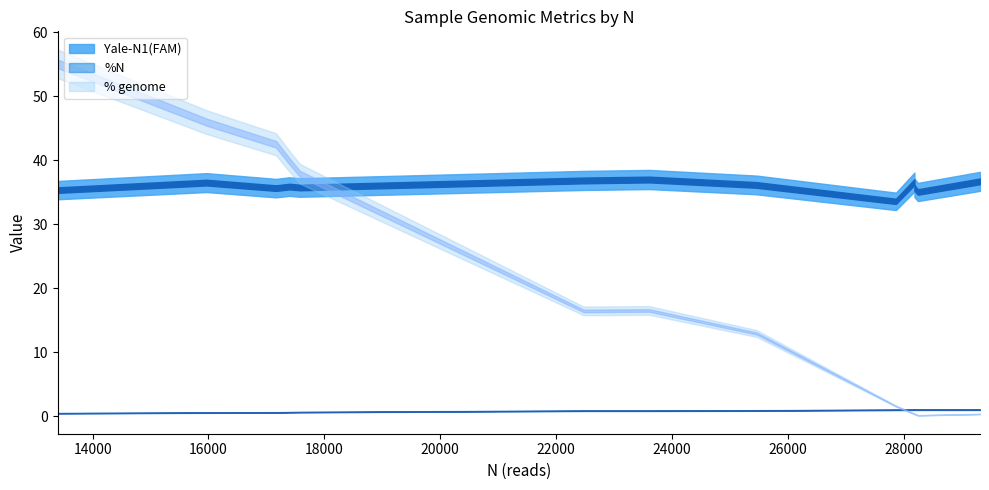

Reading right to left, what are all the values shown in this chart?

Yale-N1(FAM): 36.7	35.1	35.7	36.6	33.6	36.2	37.0	36.9	35.8	35.9	35.7	36.5	35.3
%N: 1.0	1.0	1.0	1.0	1.0	0.9	0.8	0.8	0.6	0.6	0.6	0.5	0.4
% genome: 0.3	0.1	0.3	0.3	1.6	12.9	16.5	16.4	37.9	39.9	42.5	46.0	55.1